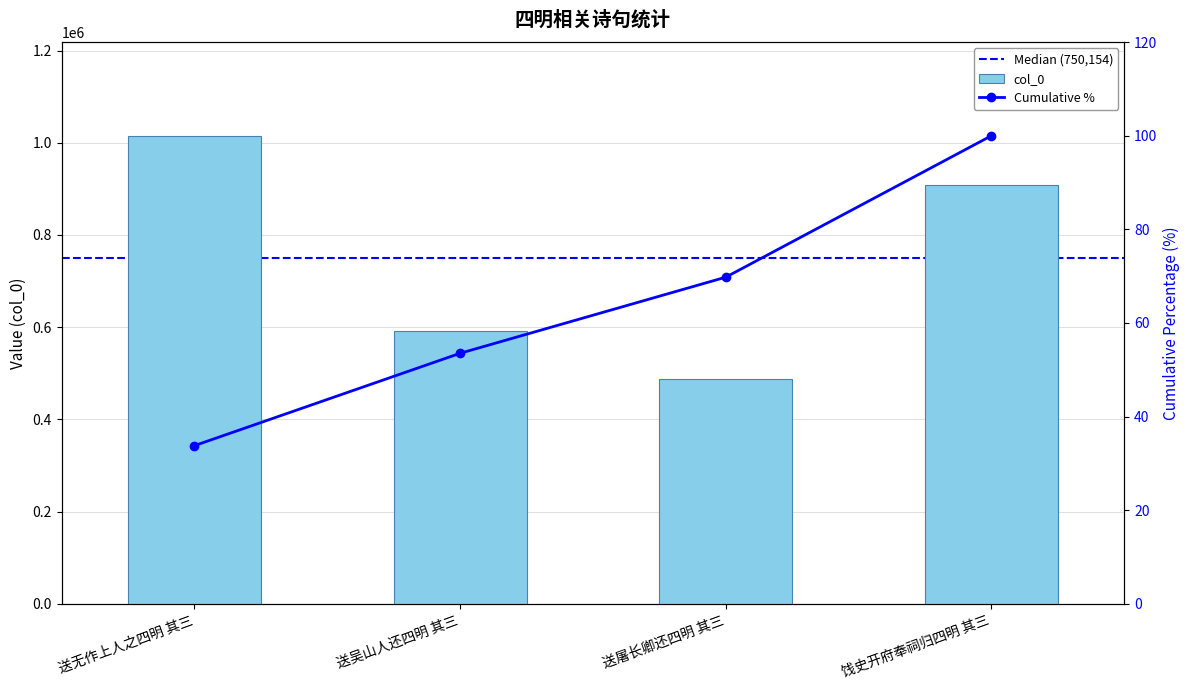

Rank the categories by value from lowest to highest.

送屠长卿还四明 其三, 送吴山人还四明 其三, 饯史开府奉祠归四明 其三, 送无作上人之四明 其三